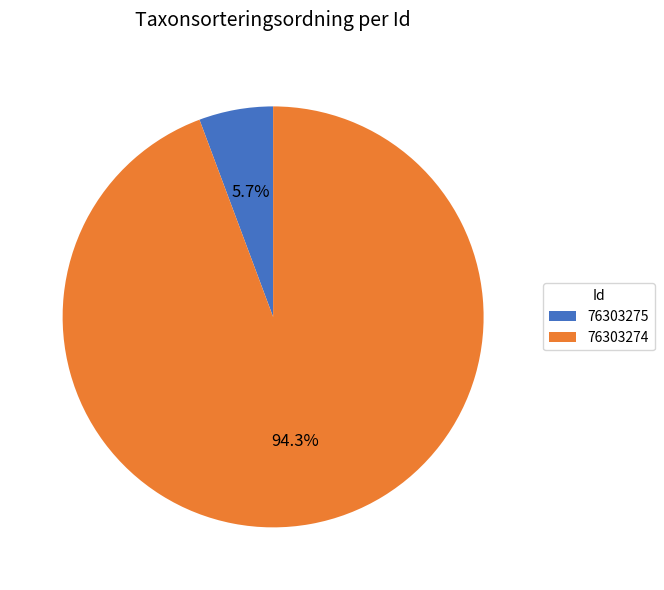

Count the number of slices in the pie.

2